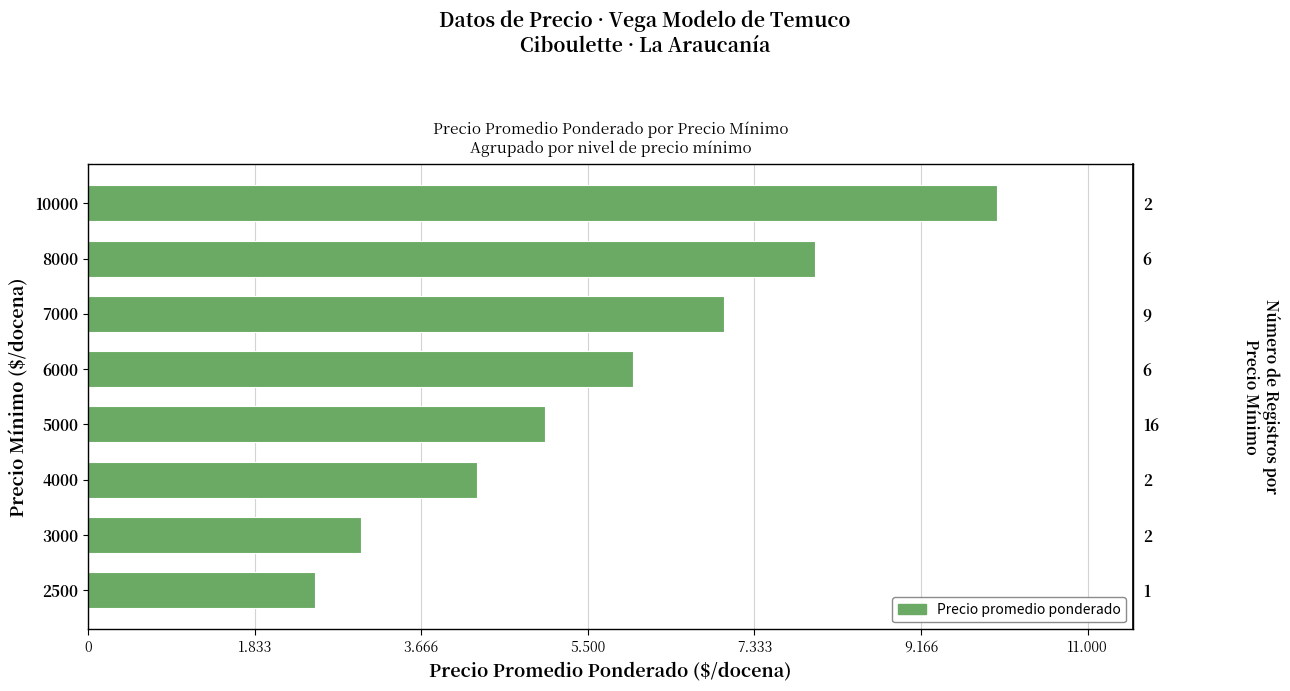

Is it true that the value at 8000 is 8000?

True